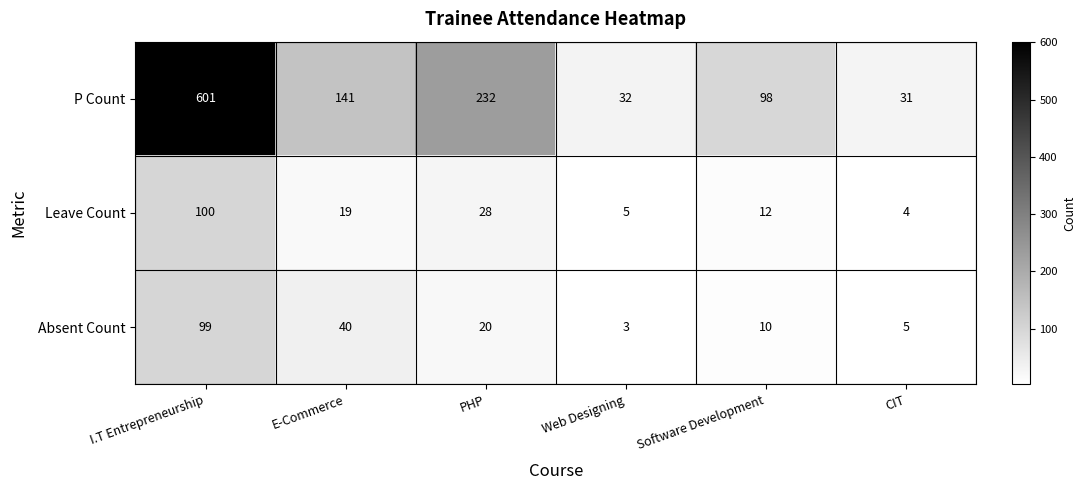

Count the number of categories in the chart.

6